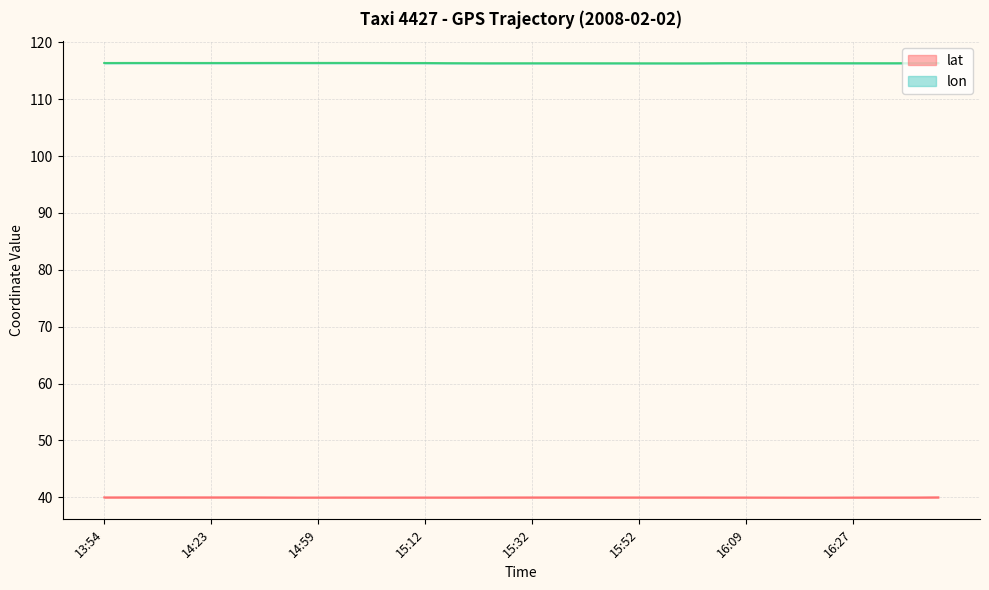

In lon, how many points are lower than both neighbors (excluding endpoints)?

3